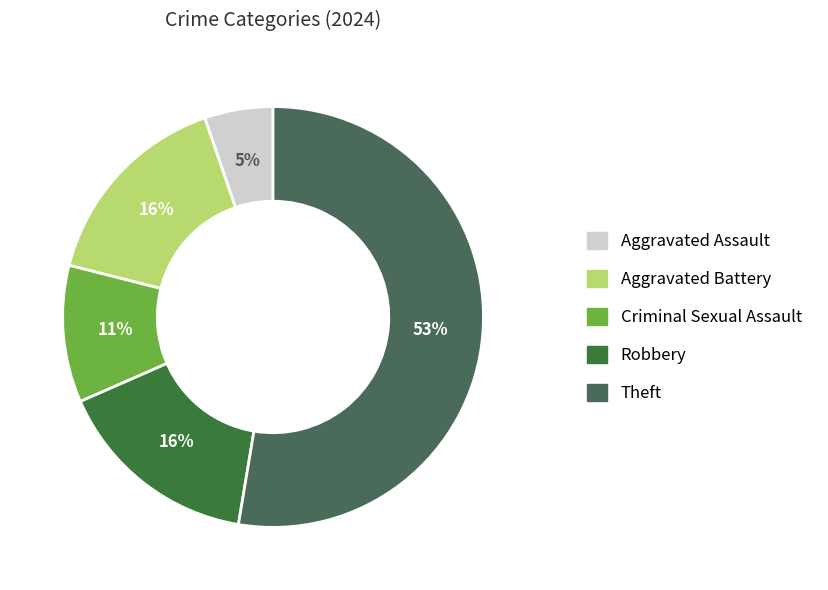

Combined, do Robbery and Criminal Sexual Assault account for over 50%?

No